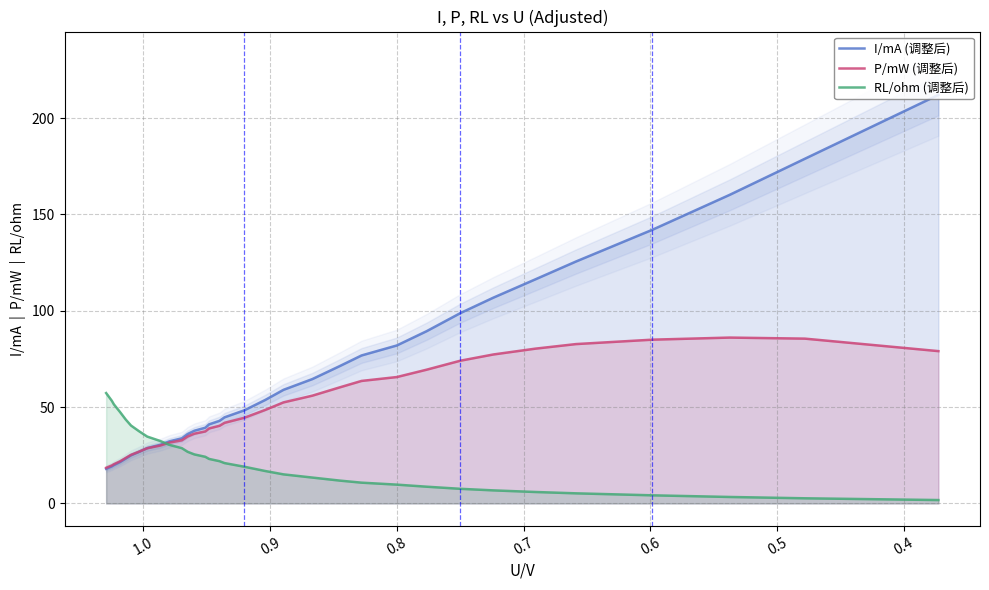

Rank the series by their maximum value, from lowest to highest.

RL/ohm (调整后), P/mW (调整后), I/mA (调整后)